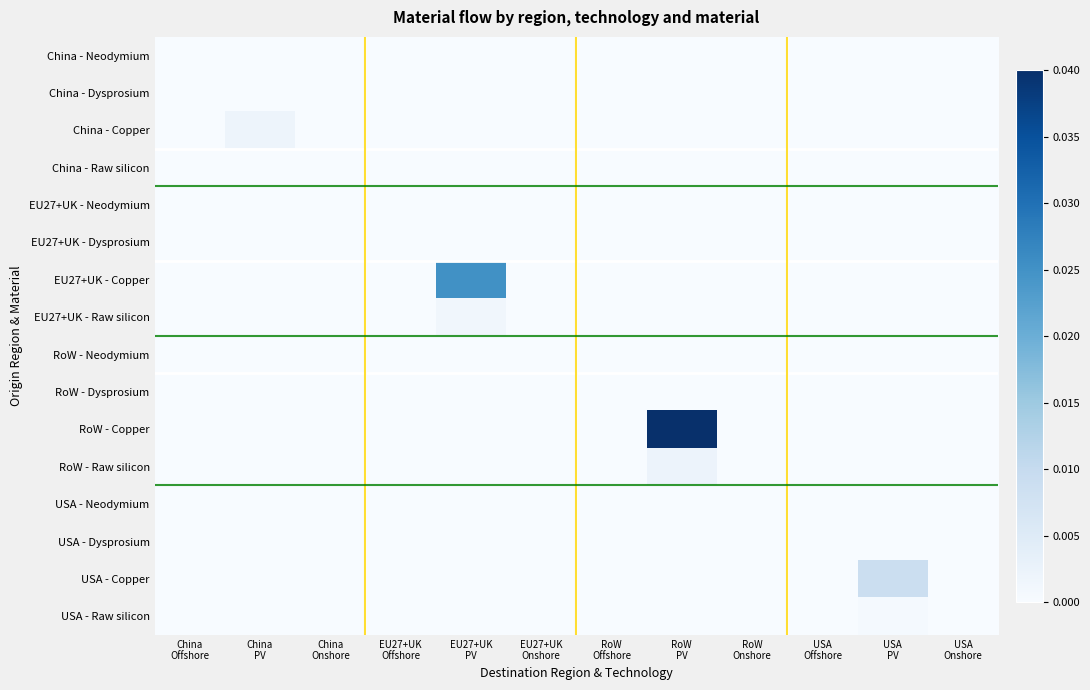

Which series has the largest total across all categories?

RoW - Copper